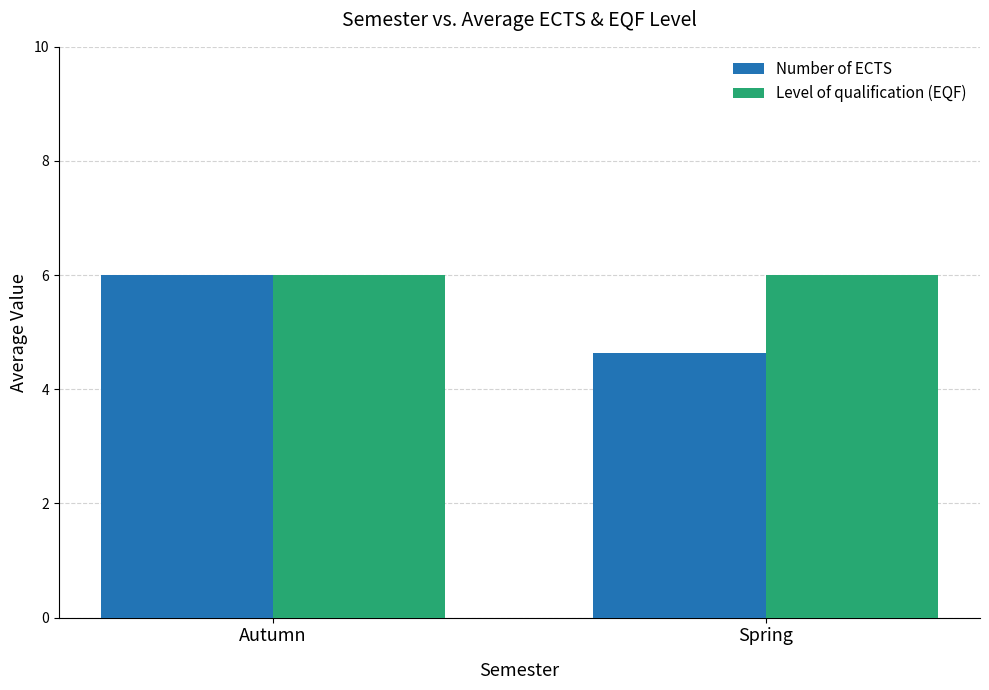

What is the smallest value displayed?

4.6